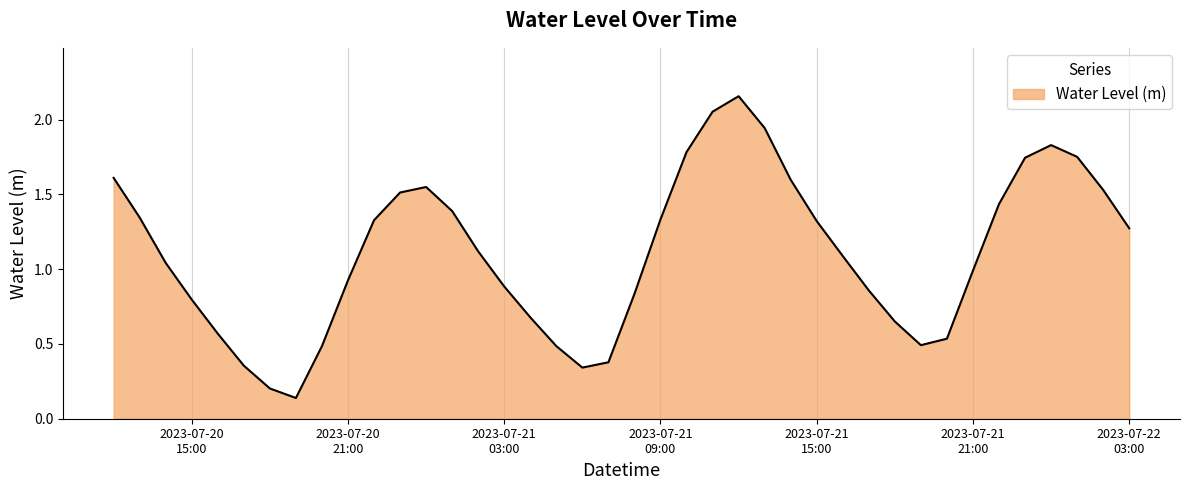

What is the difference between the maximum and minimum values?

2.0